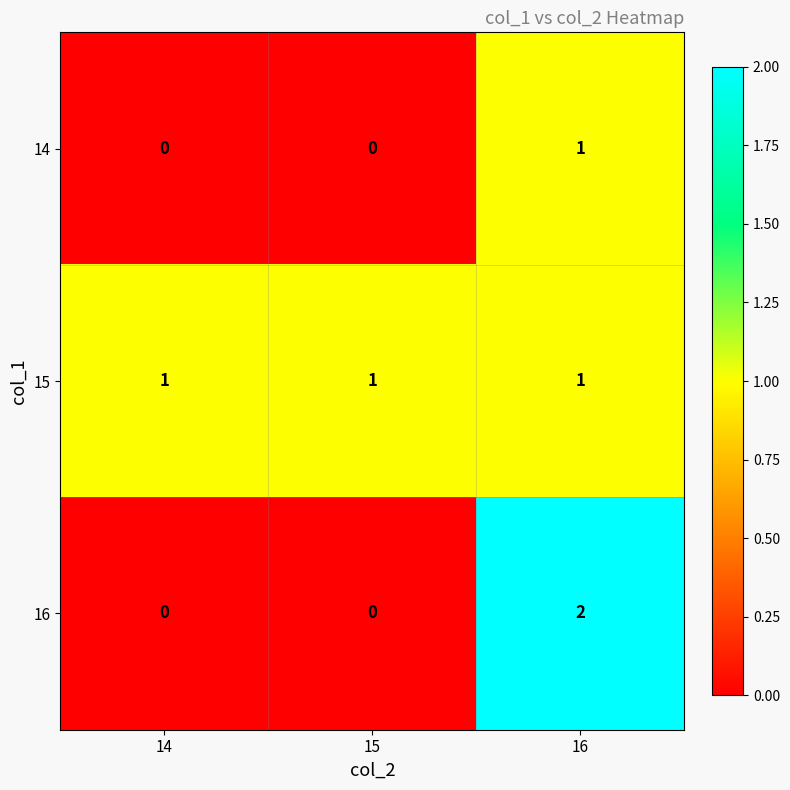

True or false: 14 has a value of 1 at 16.

True